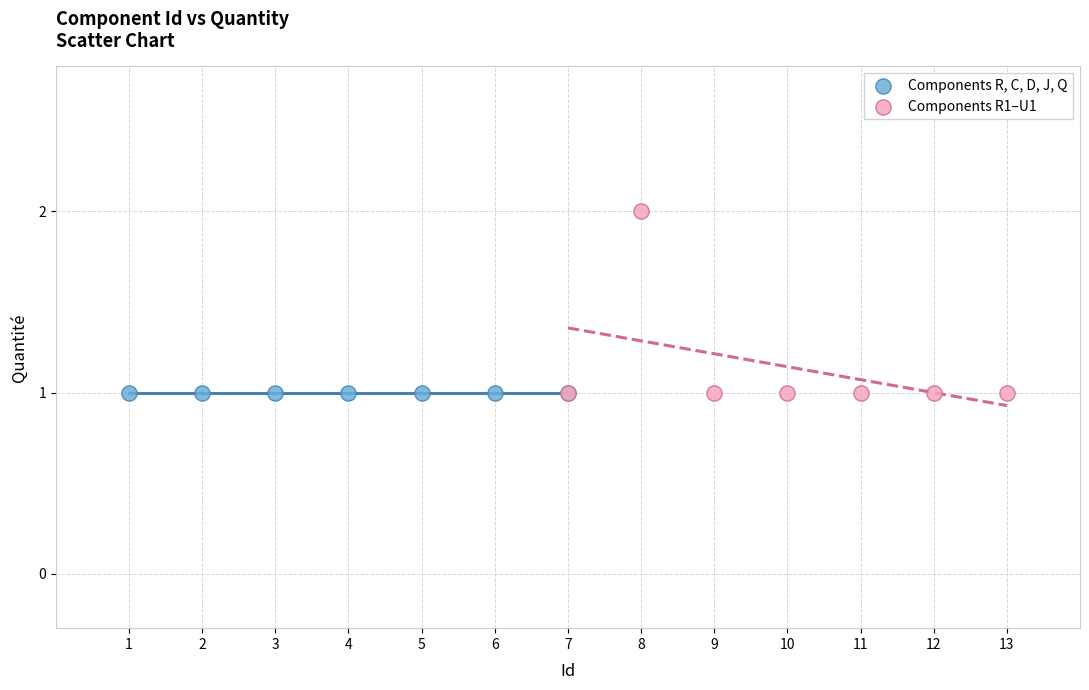

Which series contains the highest Y value?

Components R1–U1